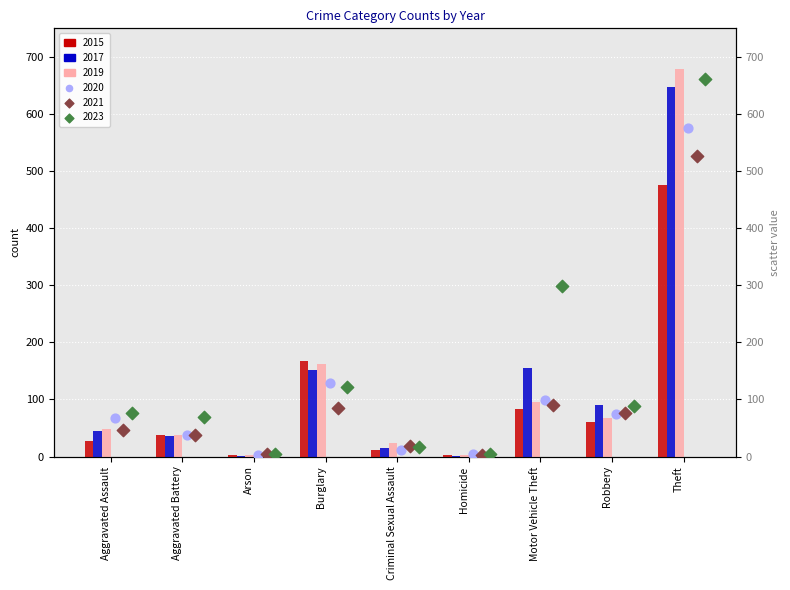

Is the value of 2015 at Arson greater than the value of 2017 at Criminal Sexual Assault?

No